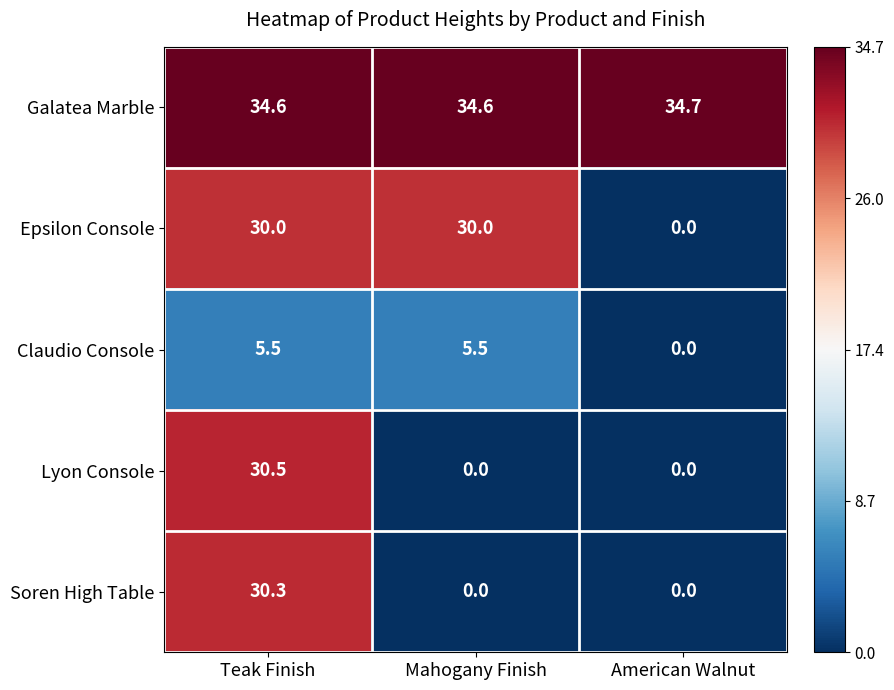

The Soren High Table series shows 0.0 at American Walnut. True or false?

True